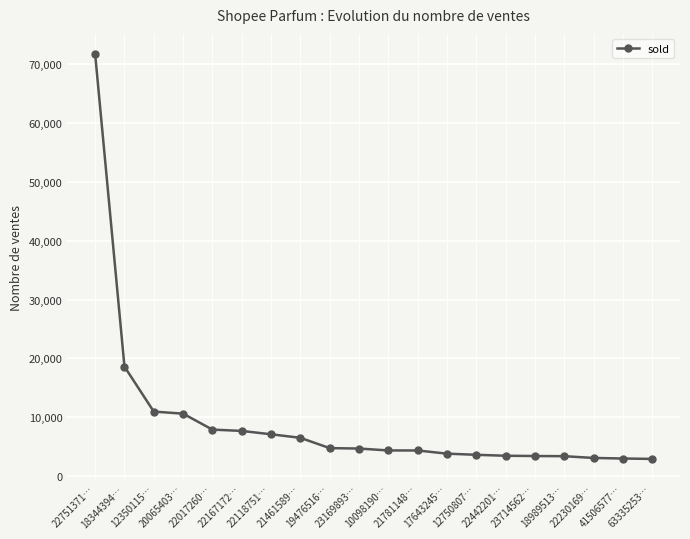

What is the change in value from 18344394… to 22167172…?

-10932